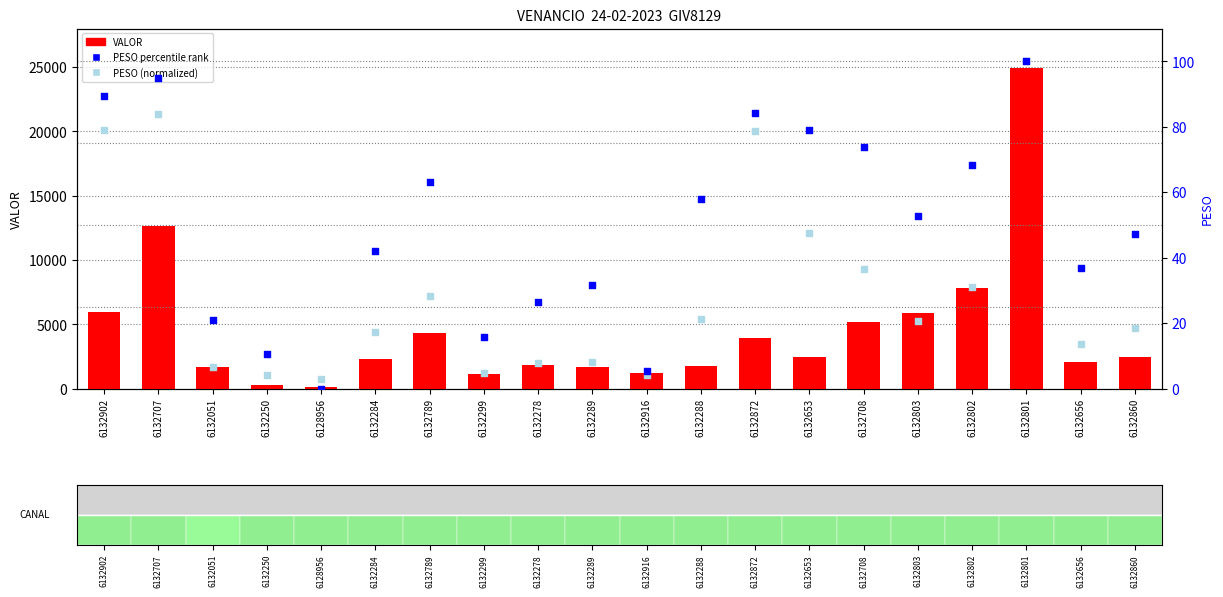

What are all the series names shown in the legend?

VALOR, PESO percentile rank, PESO (normalized)